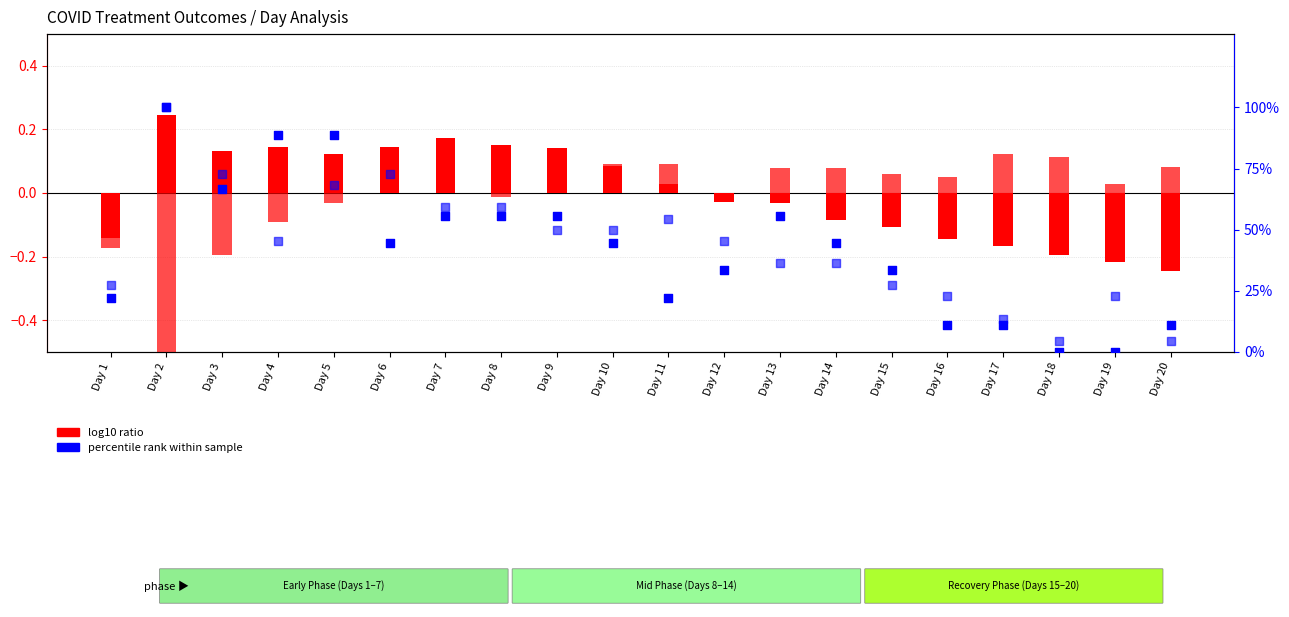

Which series reaches the minimum Y coordinate?

log10 ratio (deceased)